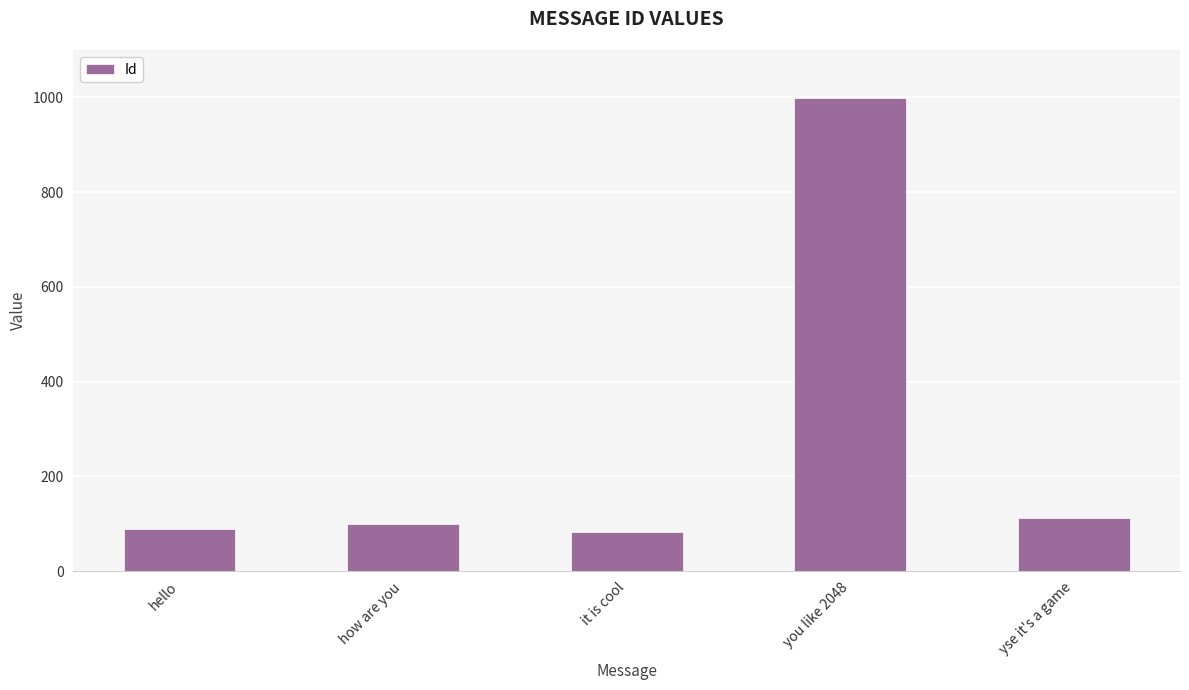

How many bars are there in total?

5